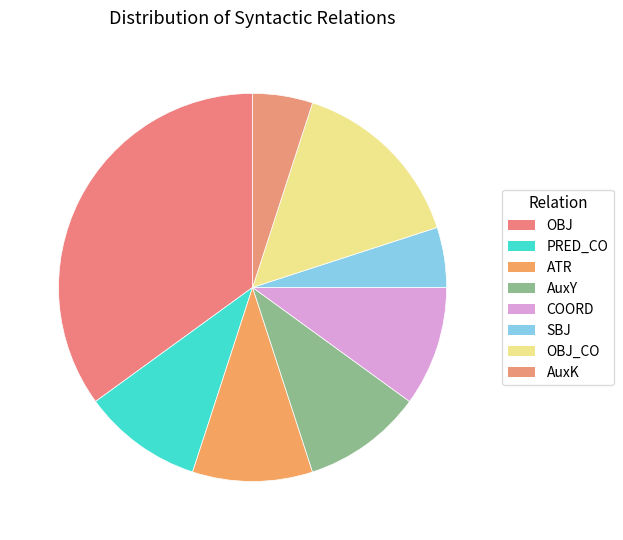

The AuxY slice represents 10% of the pie. True or false?

True